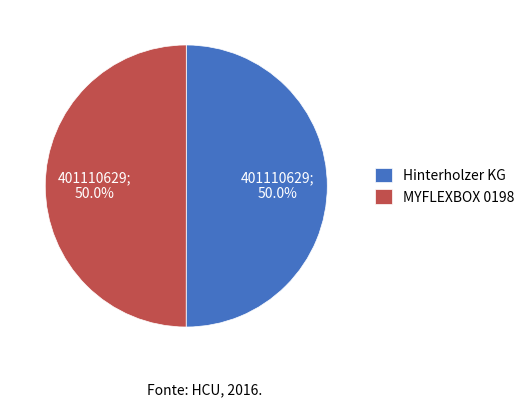

Combined, do MYFLEXBOX 0198 and Hinterholzer KG account for over 50%?

Yes